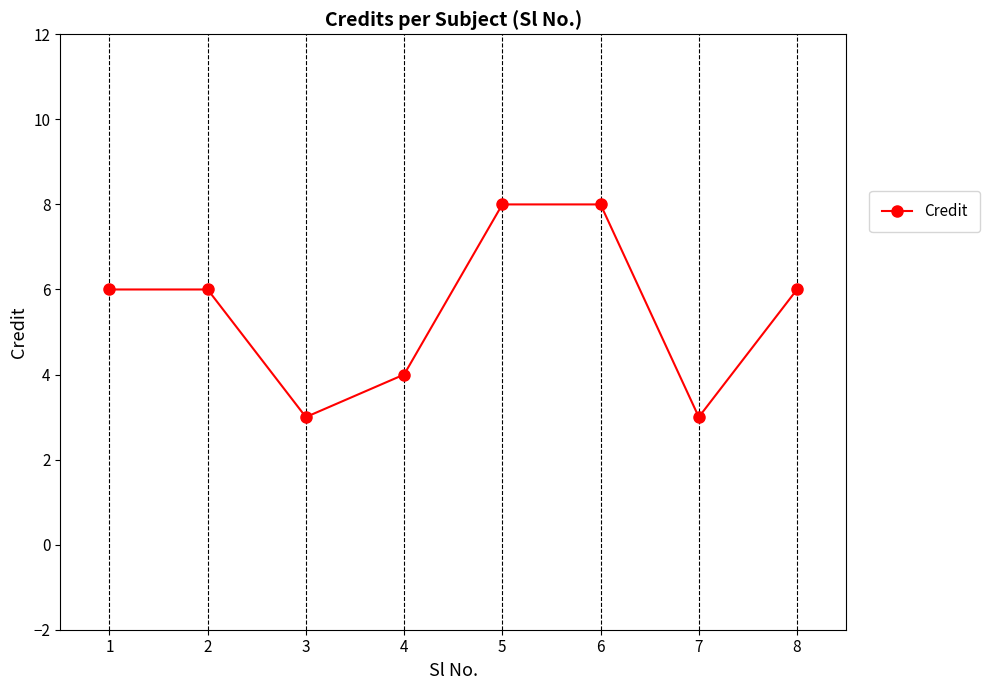

At which category does the data reach its first local valley?

3